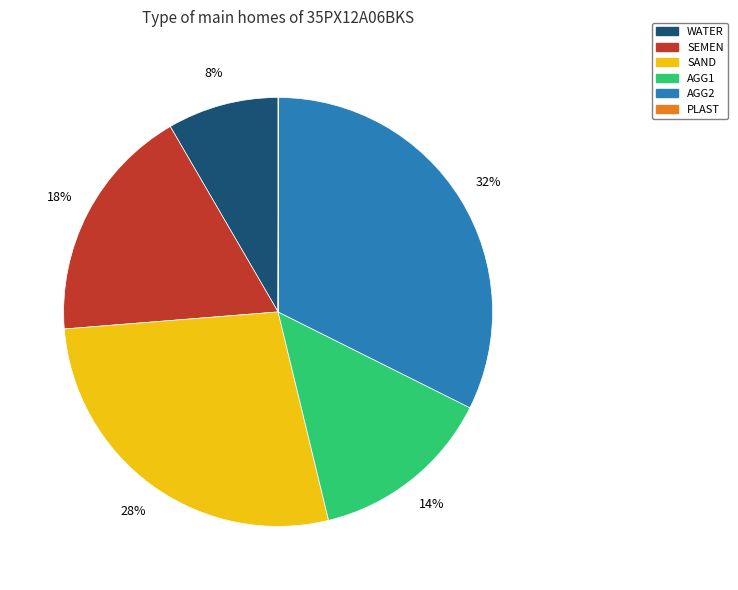

Does SEMEN account for over 50% of the chart?

No